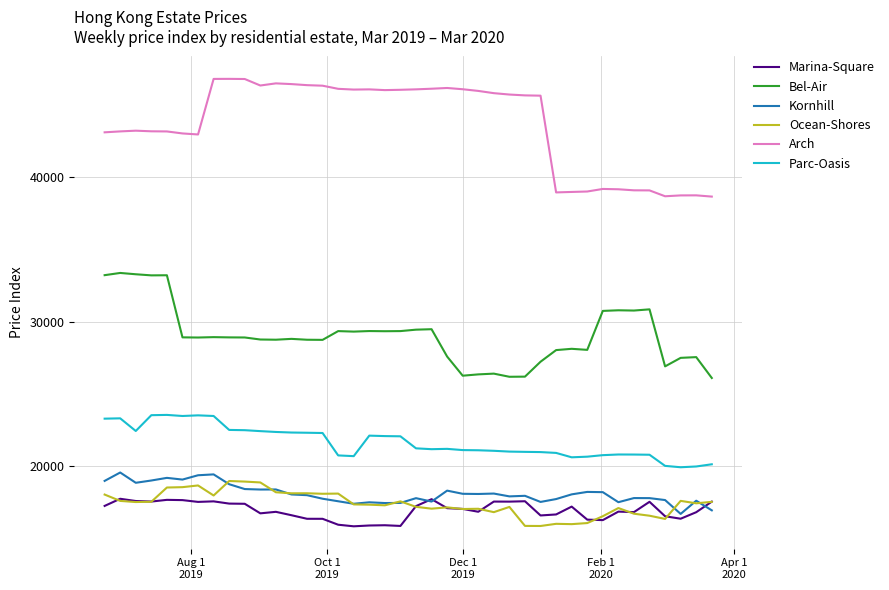

What is the minimum value for Ocean-Shores?

15887.9